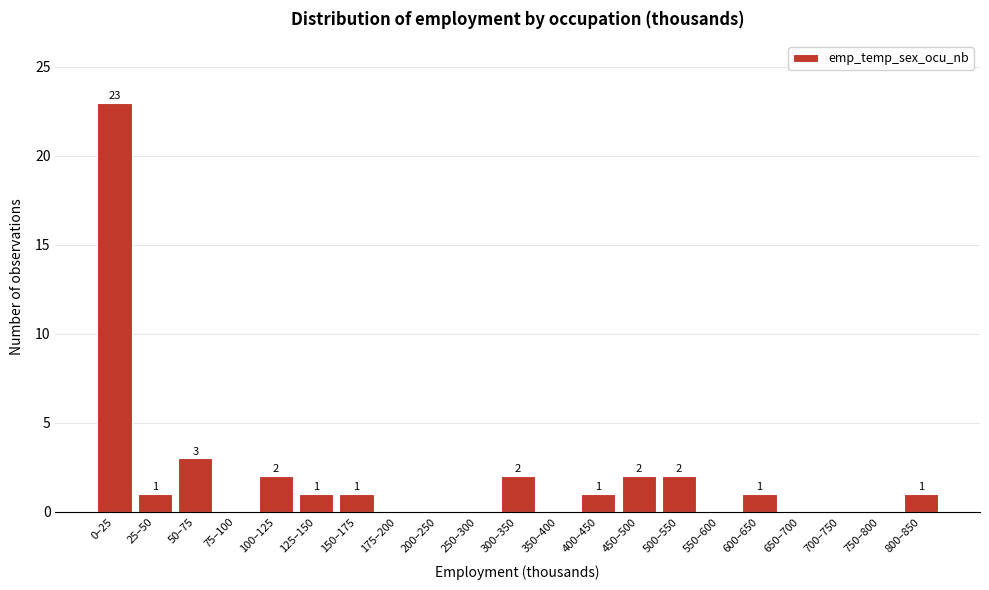

Reading left to right, what are all the values shown in this chart?

0–25=23	25–50=1	50–75=3	75–100=0	100–125=2	125–150=1	150–175=1	175–200=0	200–250=0	250–300=0	300–350=2	350–400=0	400–450=1	450–500=2	500–550=2	550–600=0	600–650=1	650–700=0	700–750=0	750–800=0	800–850=1